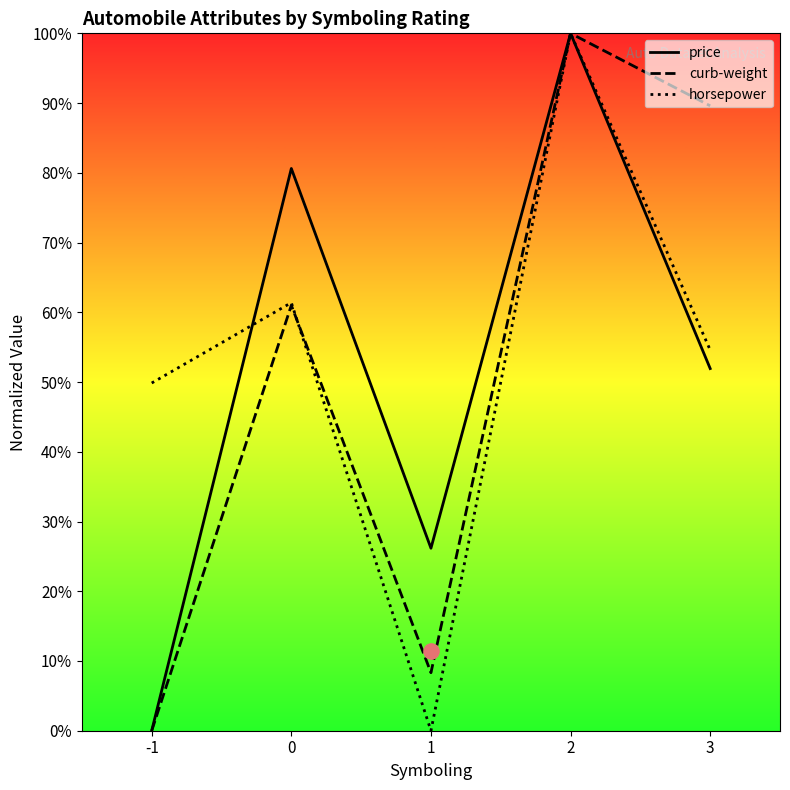

Which series contains the lowest Y value?

price